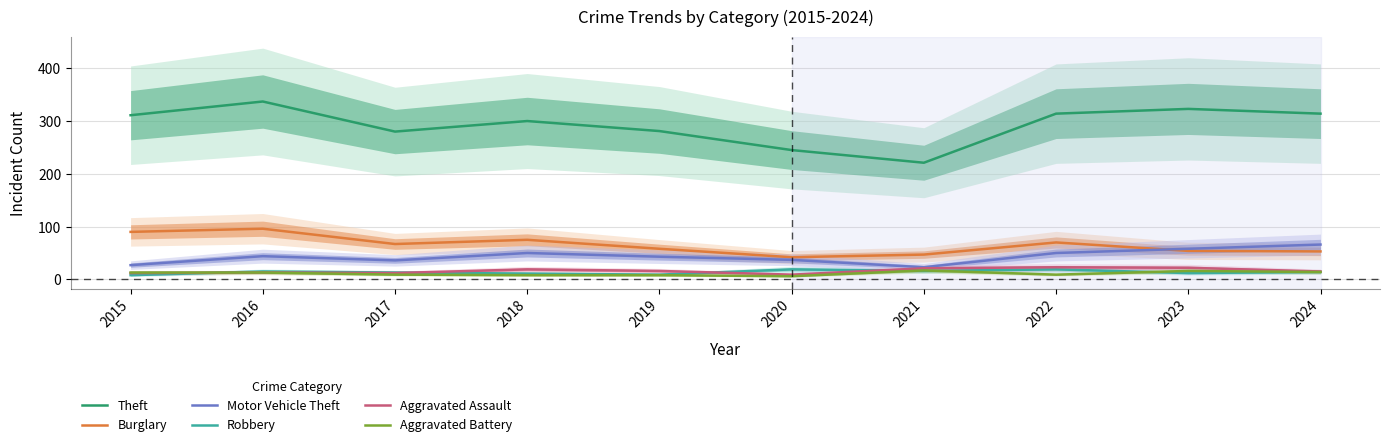

Rank the series at 2019 from lowest to highest value.

Aggravated Battery, Robbery, Aggravated Assault, Motor Vehicle Theft, Burglary, Theft